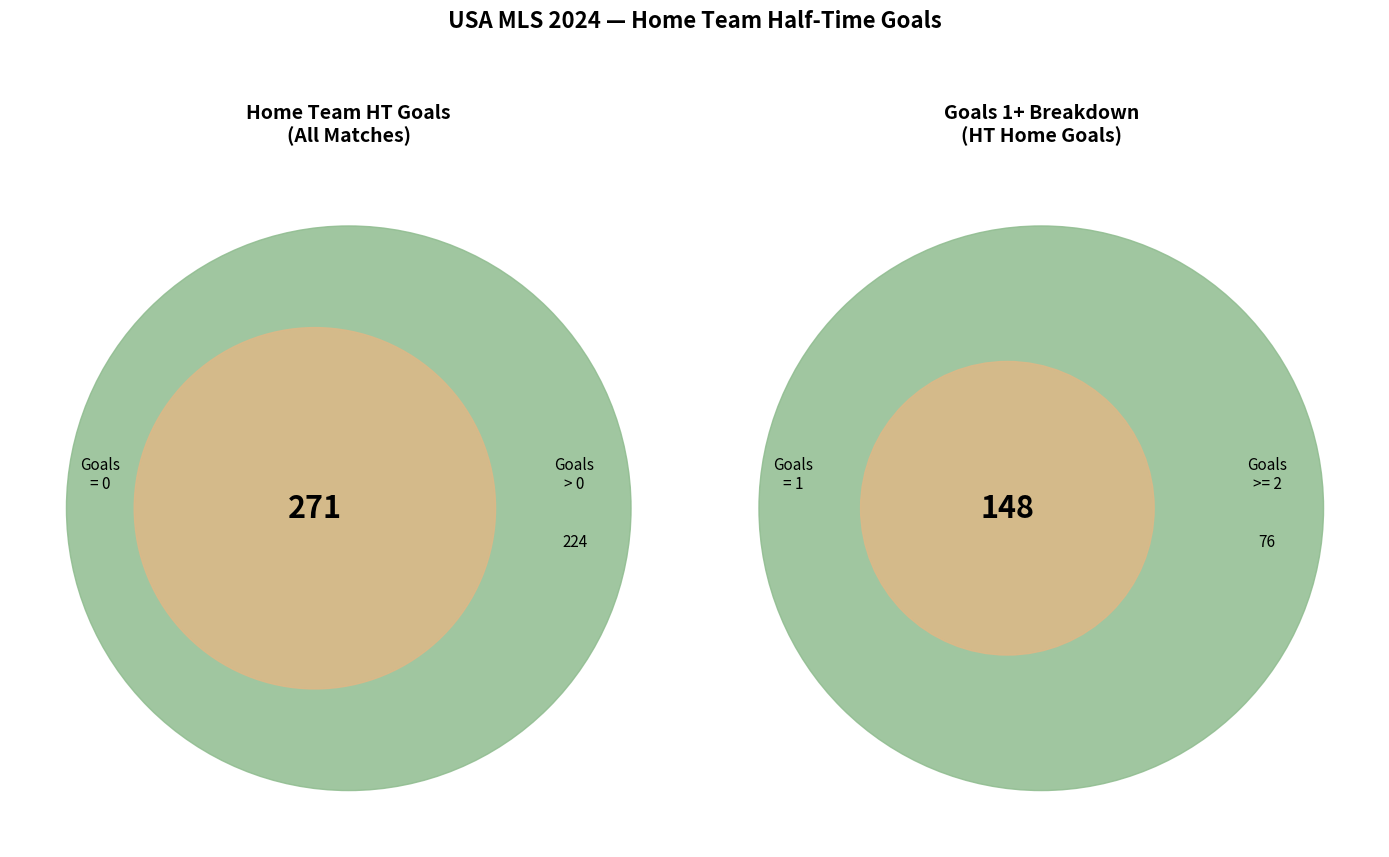

To the nearest percent, what is the difference between the 0 and 1 slice percentages?

25%